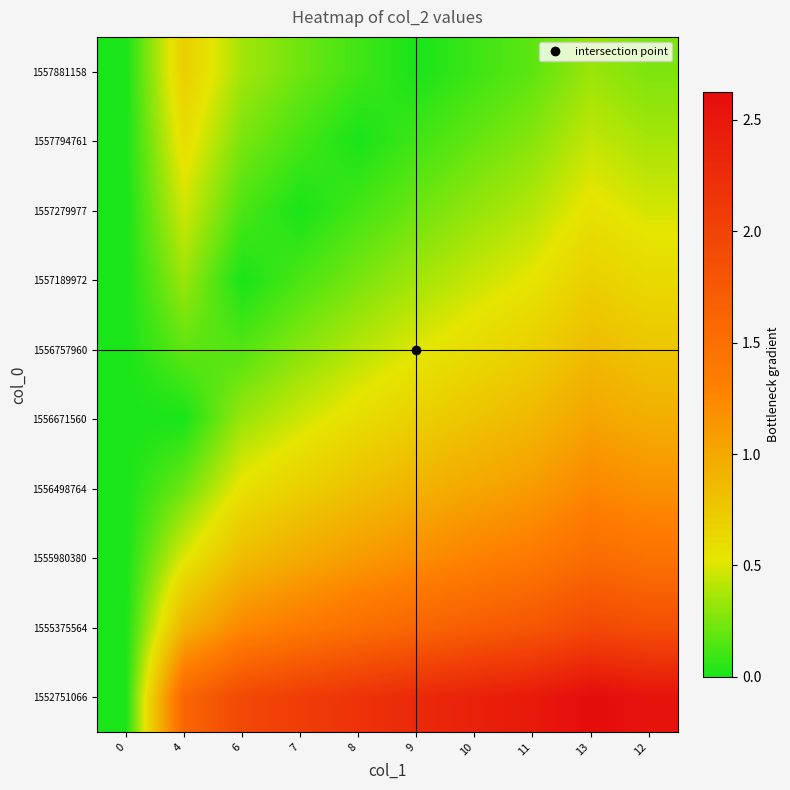

Between 7 and 13, which is larger?

13